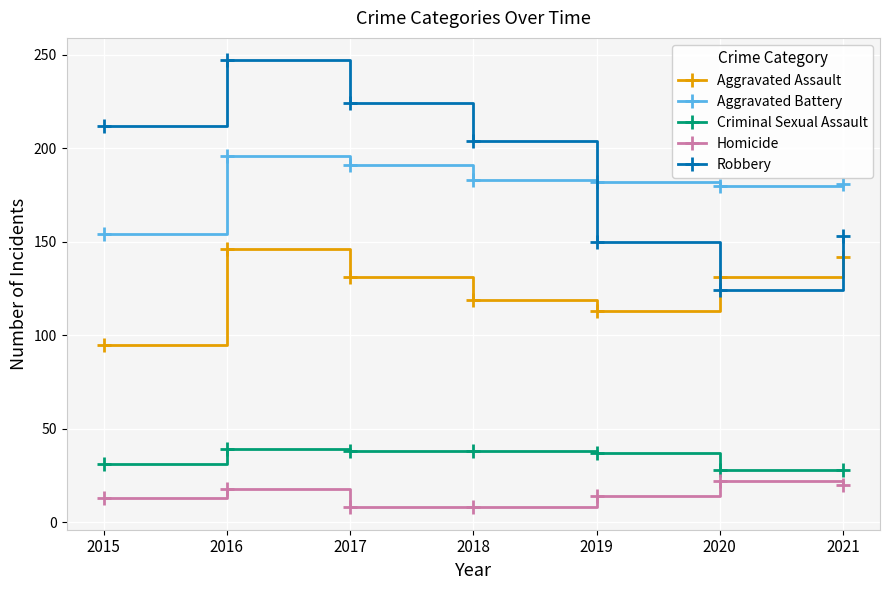

Is the value of Robbery at 2015 greater than the value of Homicide at 2016?

Yes